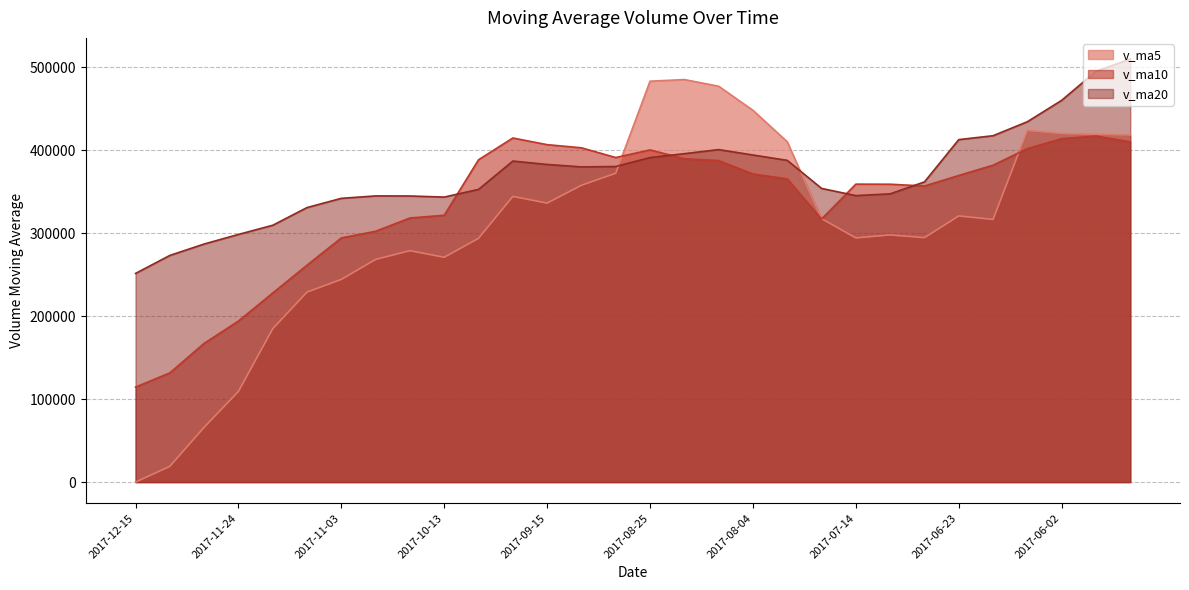

Rank the categories by v_ma5 value from lowest to highest.

2017-12-15, 2017-12-08, 2017-12-01, 2017-11-24, 2017-11-17, 2017-11-10, 2017-11-03, 2017-10-27, 2017-10-13, 2017-10-20, 2017-09-29, 2017-07-14, 2017-06-30, 2017-07-07, 2017-06-16, 2017-07-21, 2017-06-23, 2017-09-15, 2017-09-22, 2017-09-08, 2017-09-01, 2017-07-28, 2017-05-19, 2017-05-26, 2017-06-02, 2017-06-09, 2017-08-04, 2017-08-11, 2017-08-25, 2017-08-18